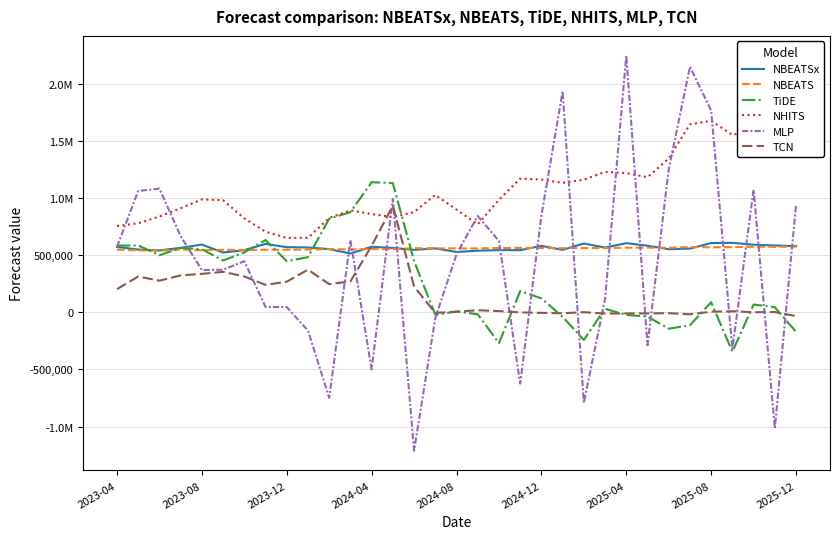

At which category does the chart reach its peak across all series?

2025-04